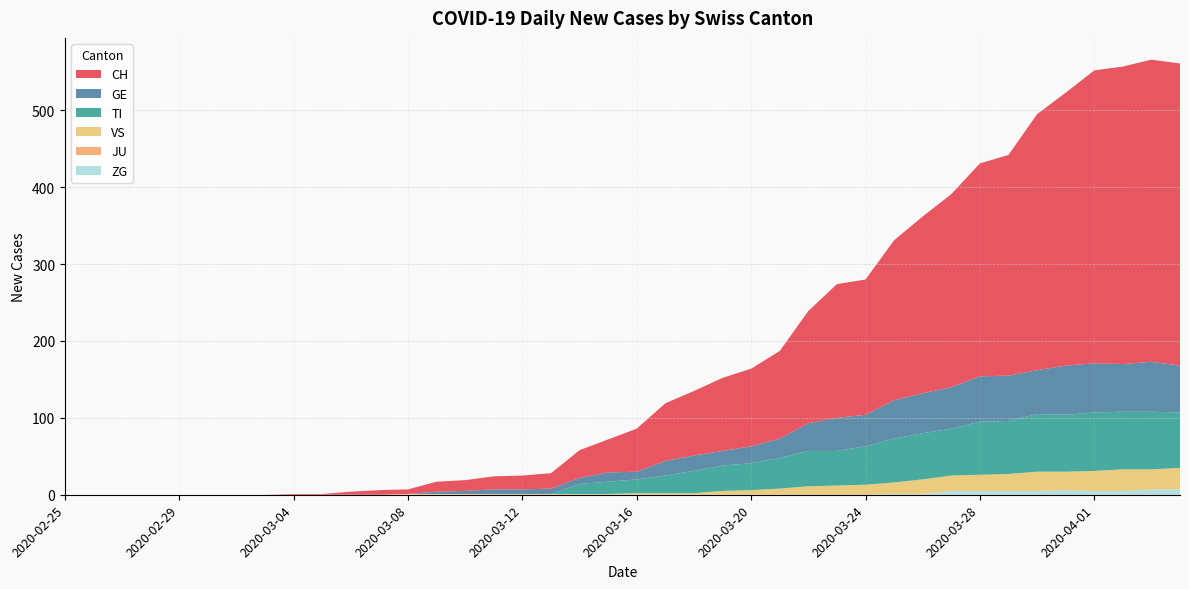

Reading left to right, transcribe all the data shown in this chart.

CH: 0	0	0	0	0	0	0	0	1	1	4	6	6	13	14	17	18	20	36	43	56	75	84	95	101	114	146	174	176	208	230	251	277	287	333	355	381	387	393	393
GE: 0	0	0	0	0	0	0	0	0	0	0	0	0	3	4	6	6	7	8	12	10	19	20	19	22	25	36	43	41	50	52	54	59	59	57	64	64	62	65	61
TI: 0	0	0	0	0	0	0	0	0	0	0	0	0	0	0	0	0	0	13	16	18	23	29	33	35	40	46	45	50	57	60	61	69	69	75	74	76	75	75	72
VS: 0	0	0	0	0	0	0	0	0	0	0	0	1	1	1	1	1	1	1	1	2	2	2	5	6	8	11	12	13	15	19	20	21	22	25	24	26	28	26	28
JU: 0	0	0	0	0	0	0	0	0	0	0	0	0	0	0	0	0	0	0	0	0	0	0	0	0	0	0	0	0	0	0	0	0	0	0	0	0	0	0	0
ZG: 0	0	0	0	0	0	0	0	0	0	0	0	0	0	0	0	0	0	0	0	0	0	0	0	0	0	0	0	0	1	1	5	5	5	5	6	5	5	7	7